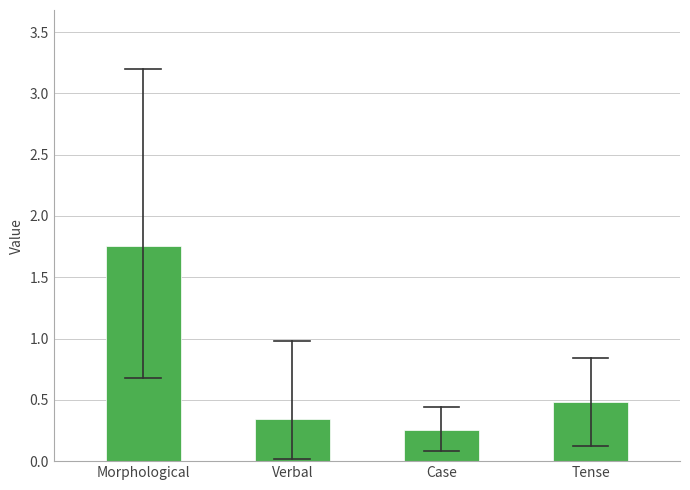

What position from the left is Morphological?

1